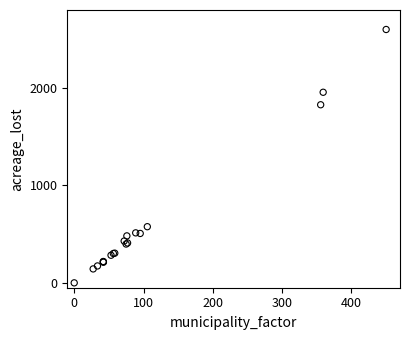

What Y value in the scatter plot is closest to 1300?

1827.6